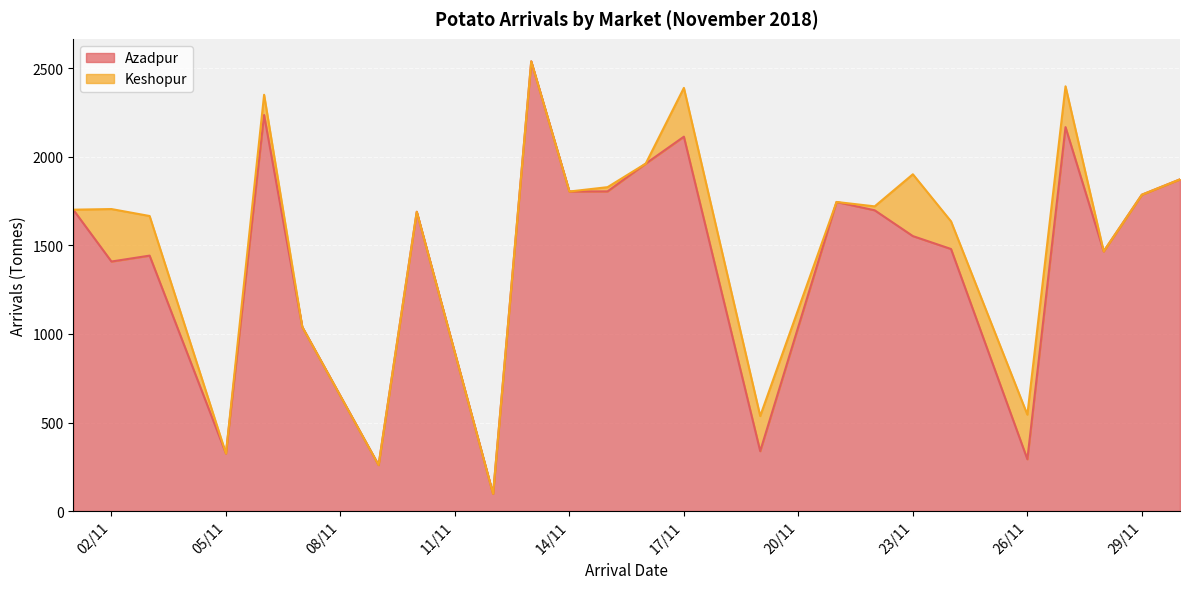

The chart shows a value of 140.6 at 12/11/2018. True or false?

False